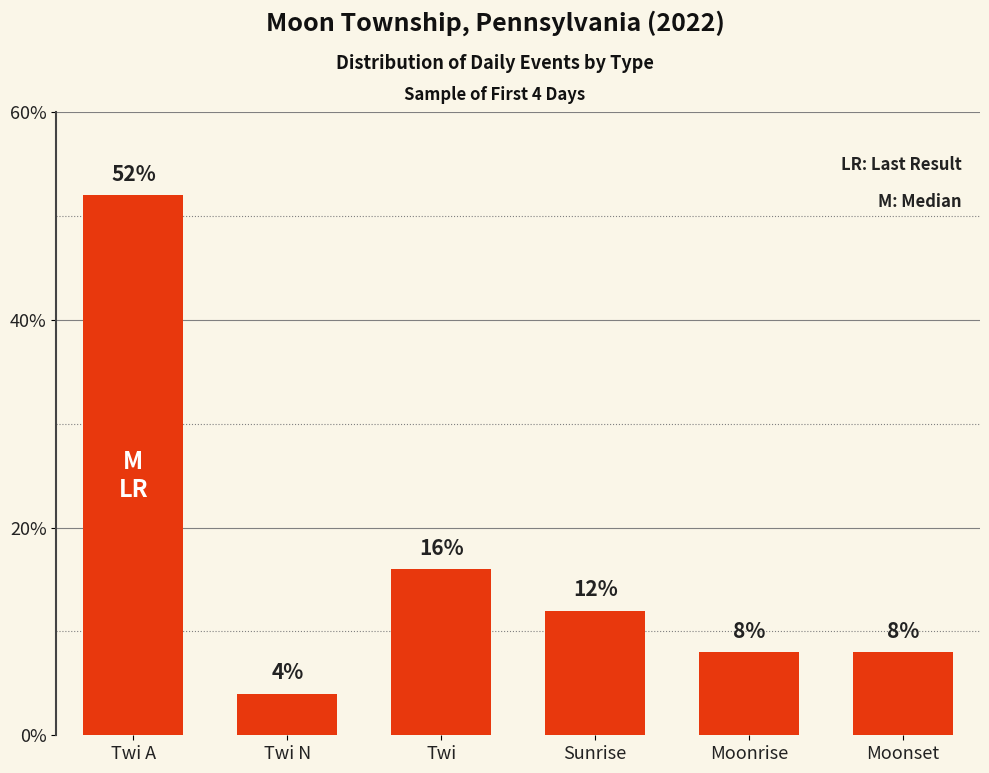

Which label corresponds to the largest value in the chart?

Twi A